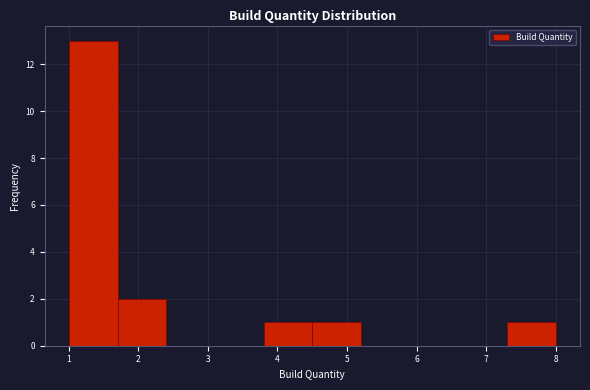

What is the height of the bar covering 1.0 to 1.7 on the x-axis? The values are not printed on the chart, so give them approximately, as read against the axis.

13